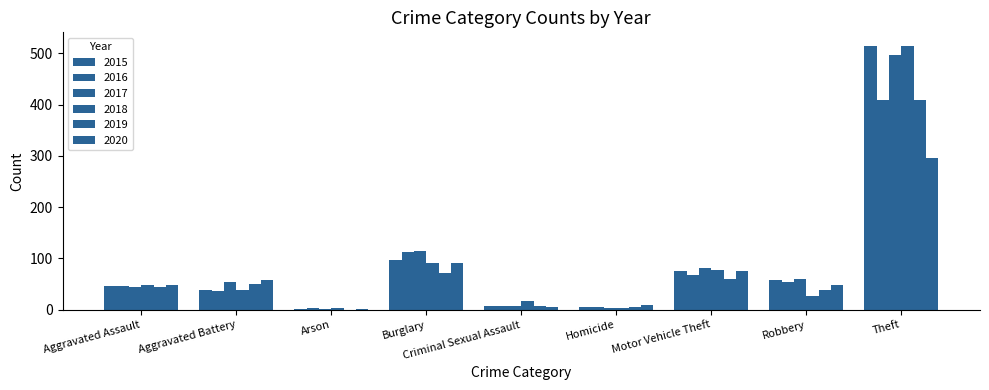

How many groups of bars are there?

9